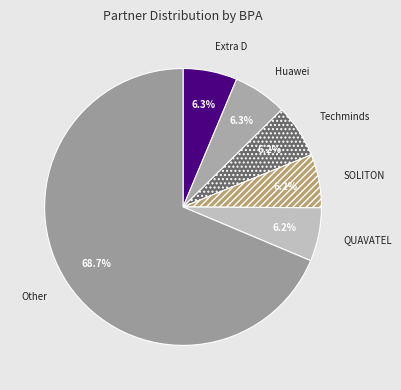

Does any single category account for the majority?

Yes